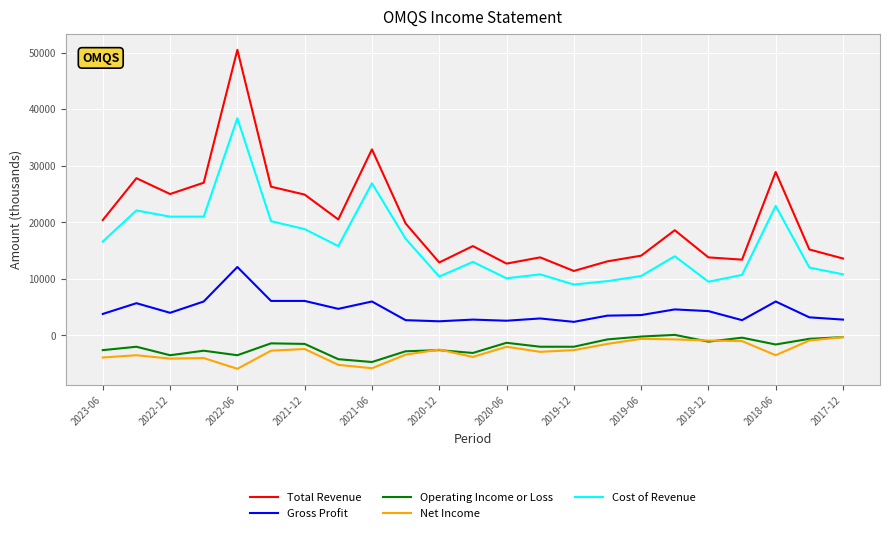

How many lines are shown in the chart?

5